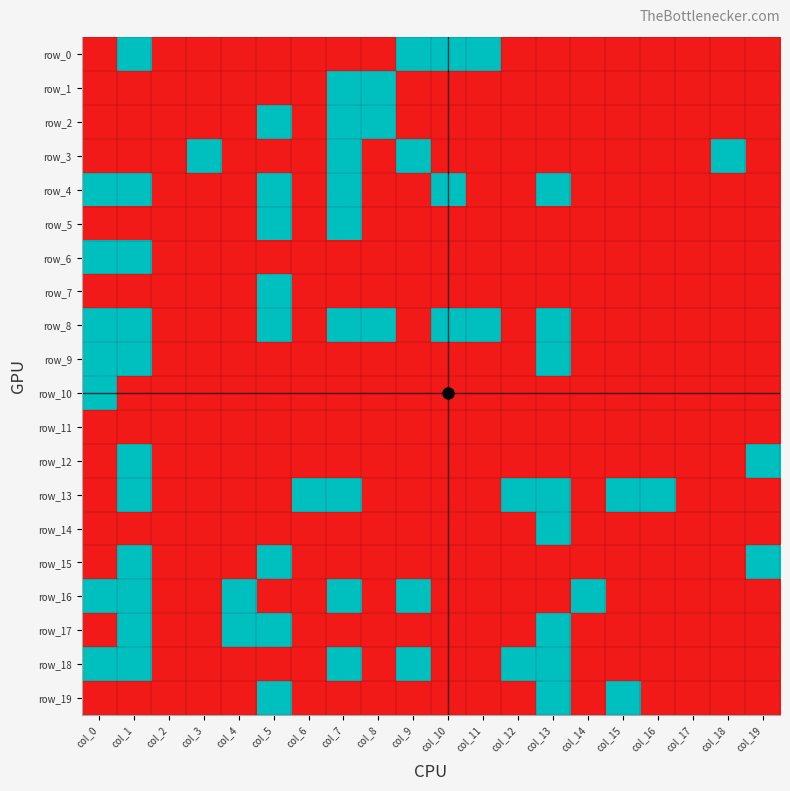

How many row_18 values are between 0 and 1?

20